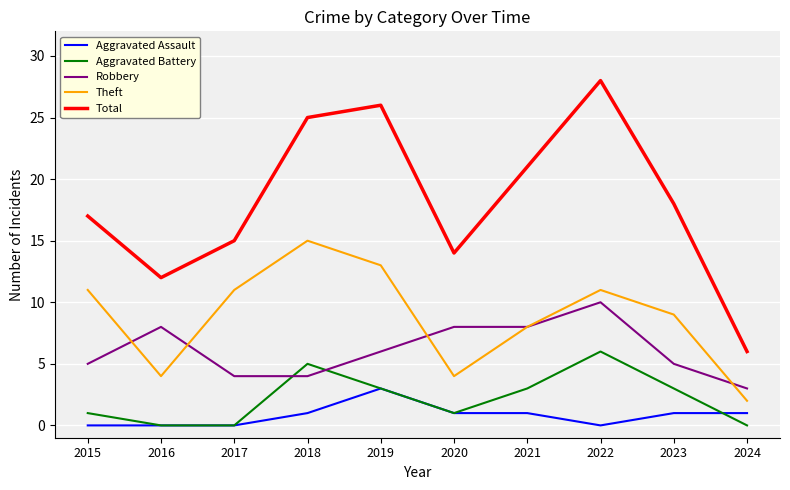

List the series in order of their peak value, highest first.

Total, Theft, Robbery, Aggravated Battery, Aggravated Assault